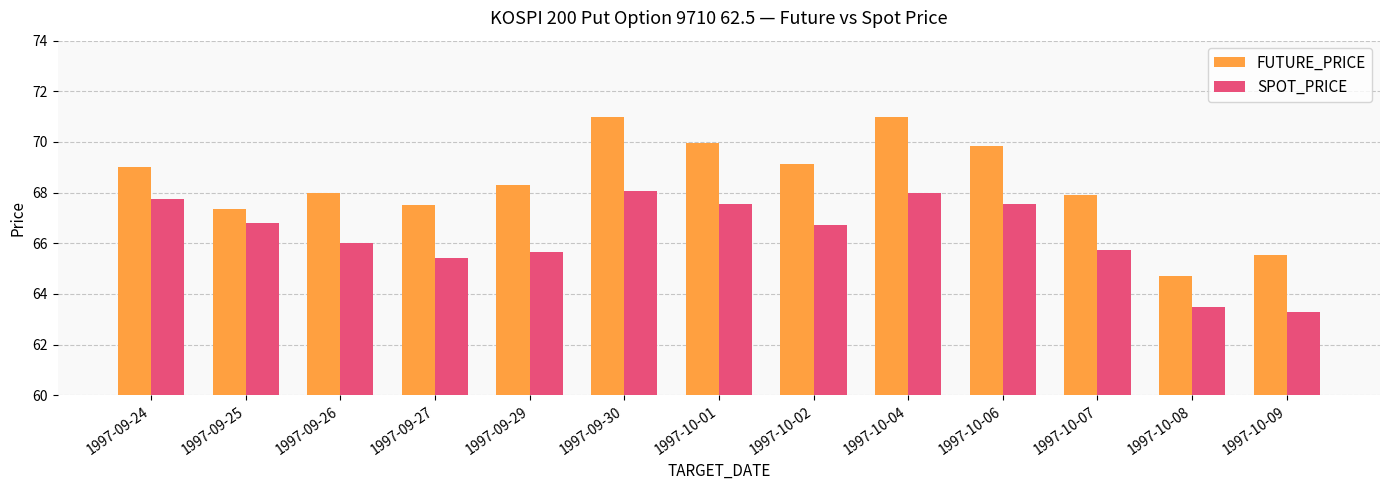

The FUTURE_PRICE series shows 67.9 at 1997-10-07. True or false?

True